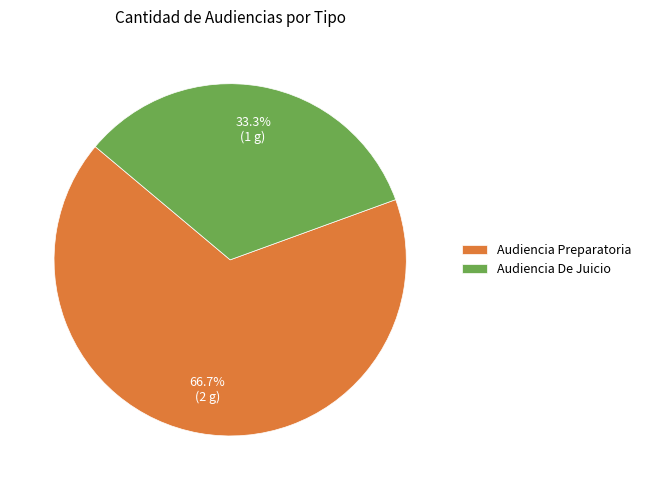

Which slice represents more than half of the pie?

Audiencia Preparatoria